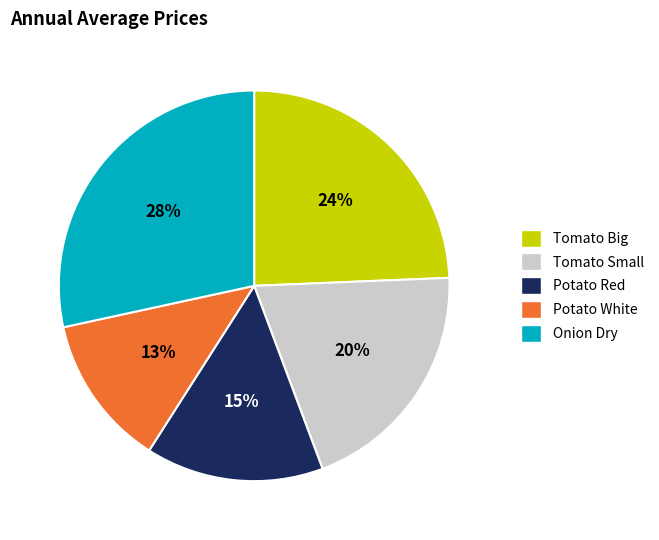

To the nearest percent, what is the average slice percentage?

20%